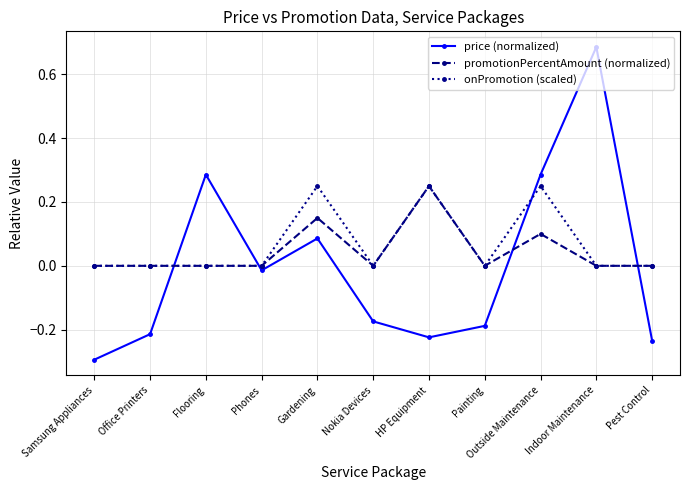

True or false: promotionPercentAmount (normalized) has a value of 0.0 at Painting.

True